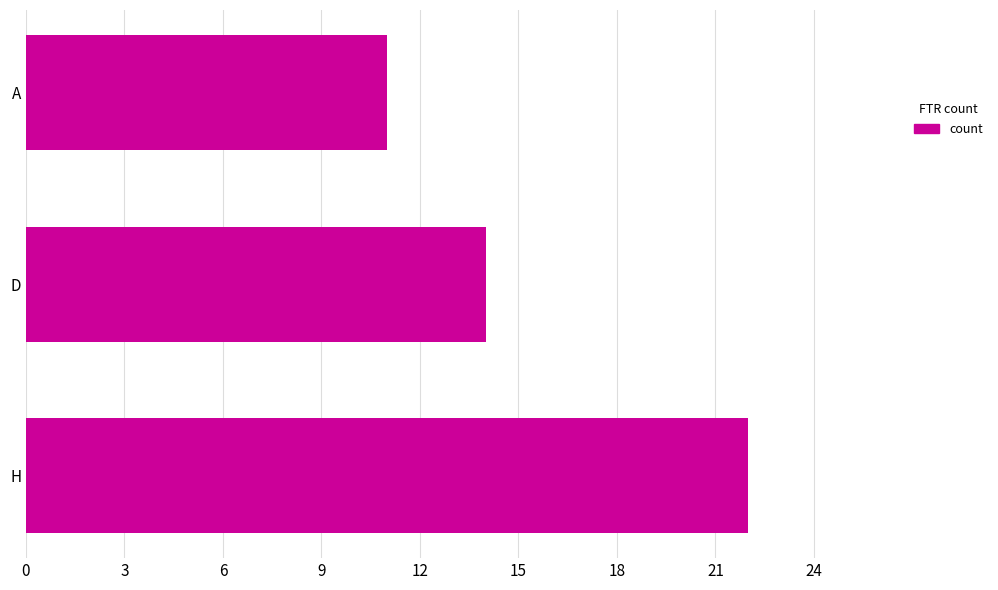

Which has a higher value, D or H?

H